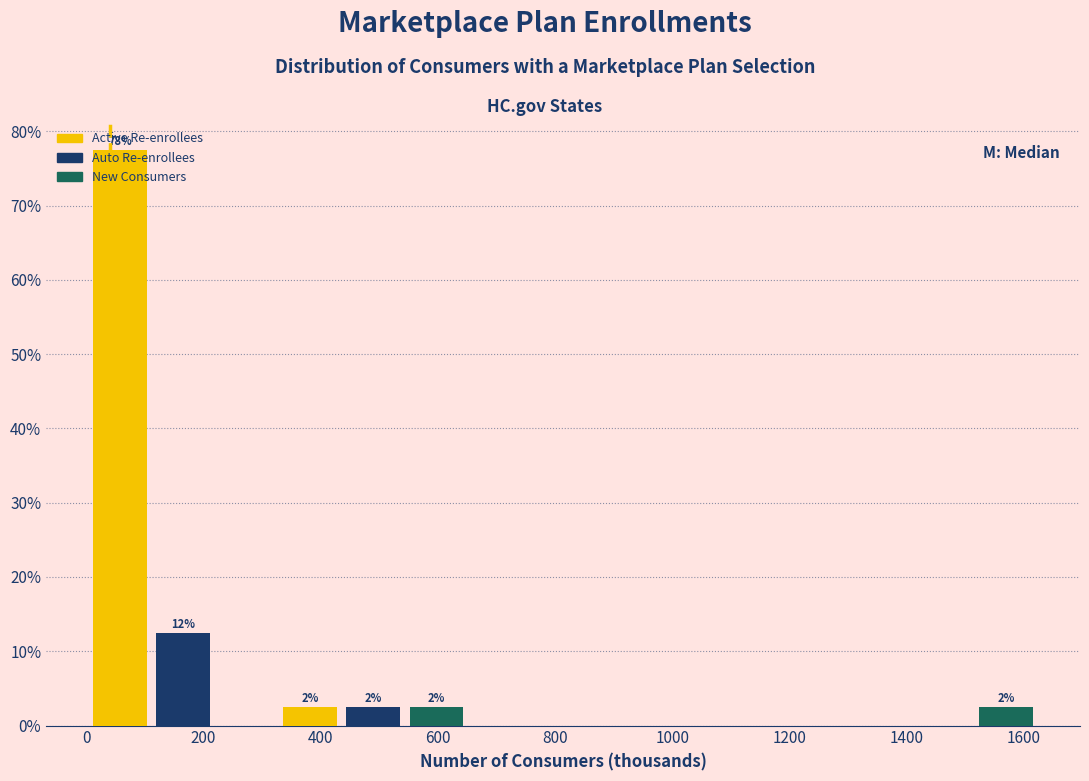

Over which range of the x-axis is the bar tallest?

0 to 120